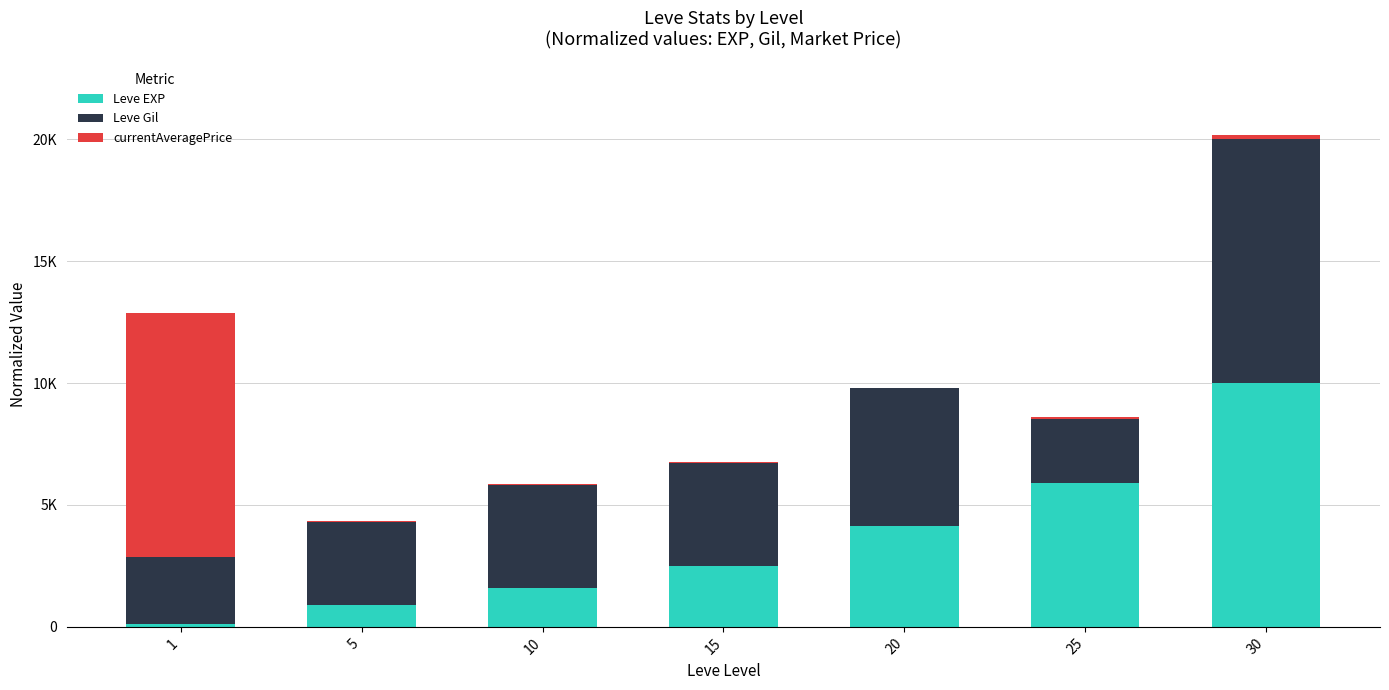

Does the chart contain stacked bars?

Yes